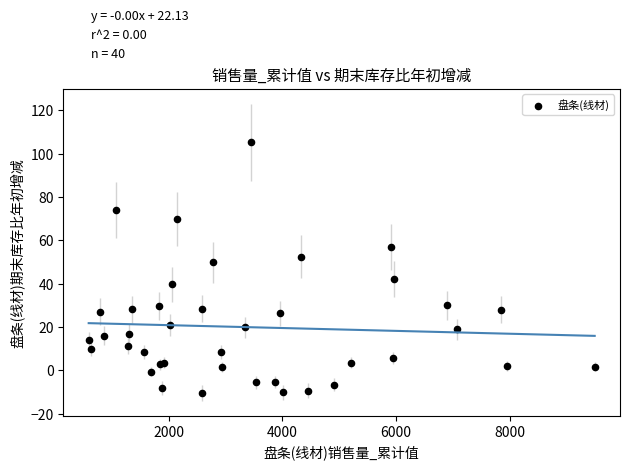

What Y value in the scatter plot is closest to 47?

49.9